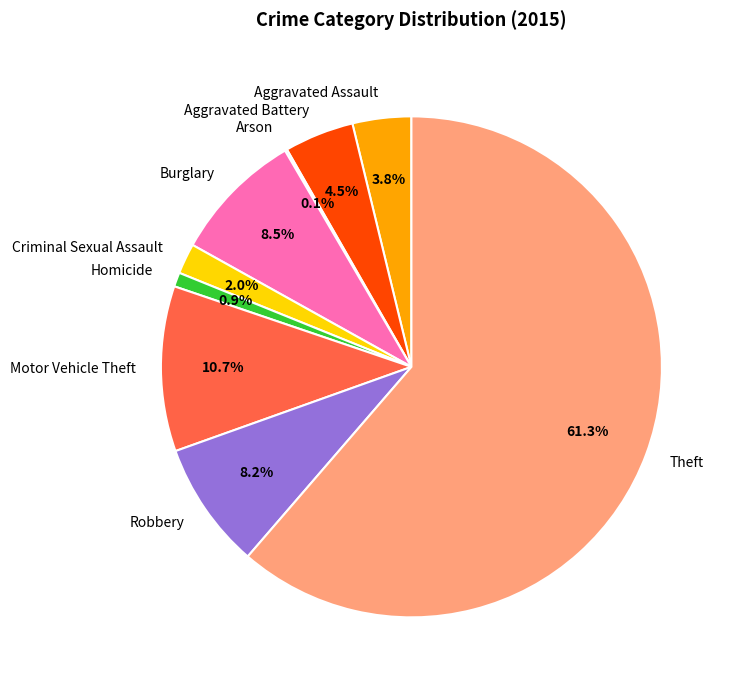

To the nearest percent, what portion does Homicide represent?

1%